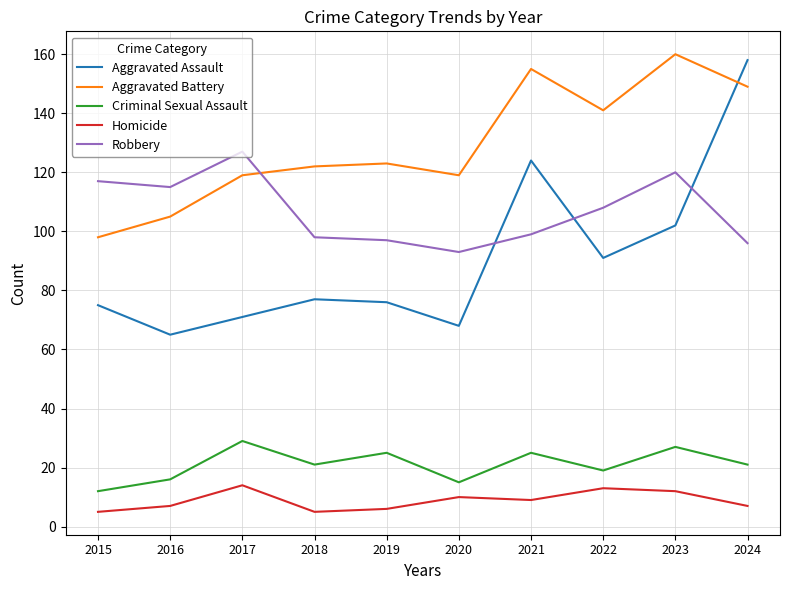

Which series has the largest total across all categories?

Aggravated Battery